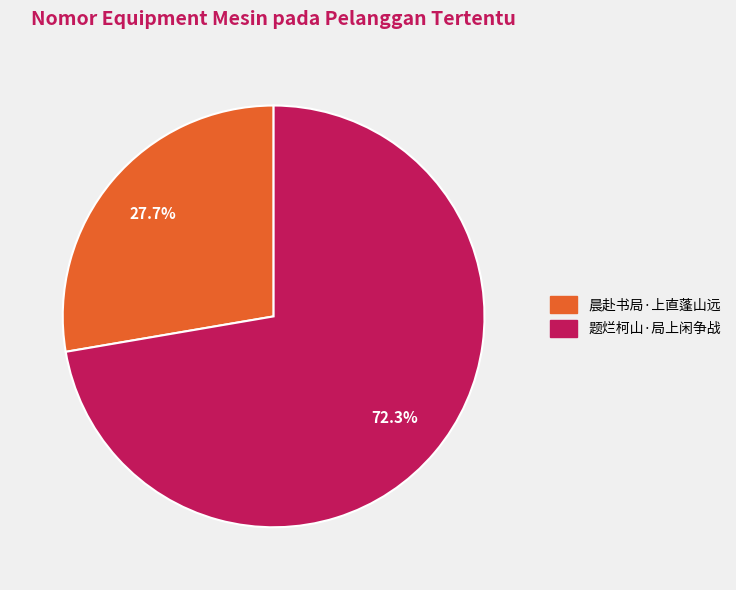

What is the smallest slice in the pie chart?

晨赴书局·上直蓬山远